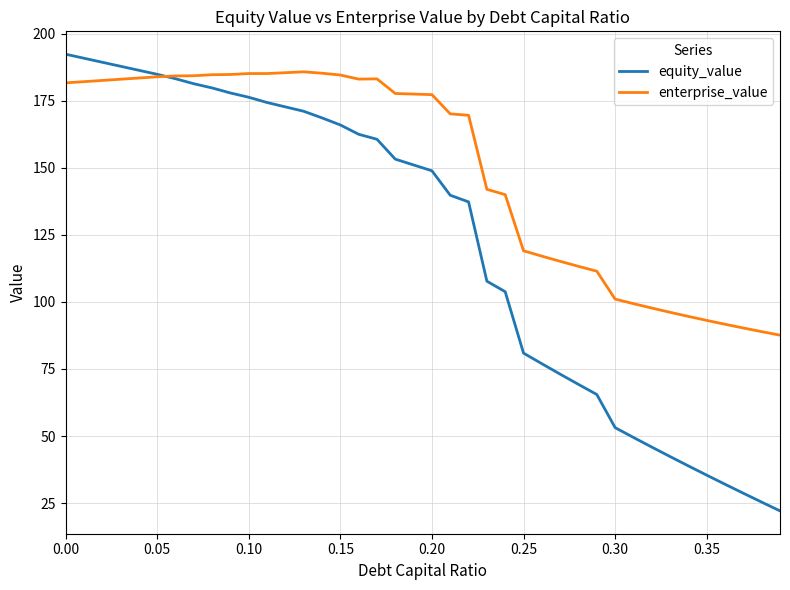

Rank the series by their average value, from highest to lowest.

enterprise_value, equity_value